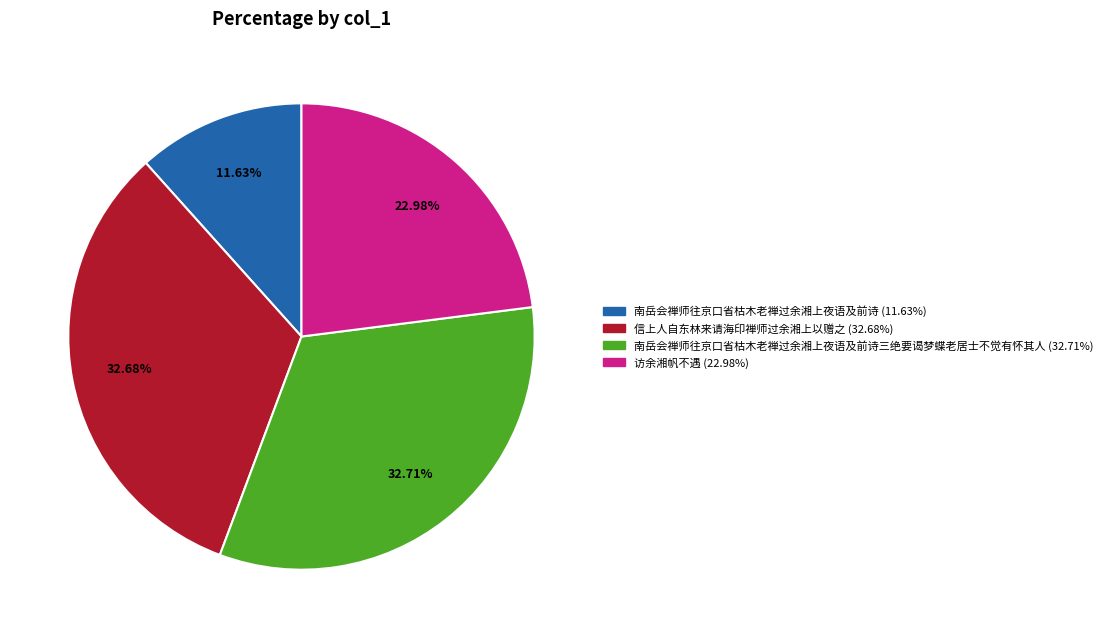

Is there any slice that represents more than half of the pie?

No